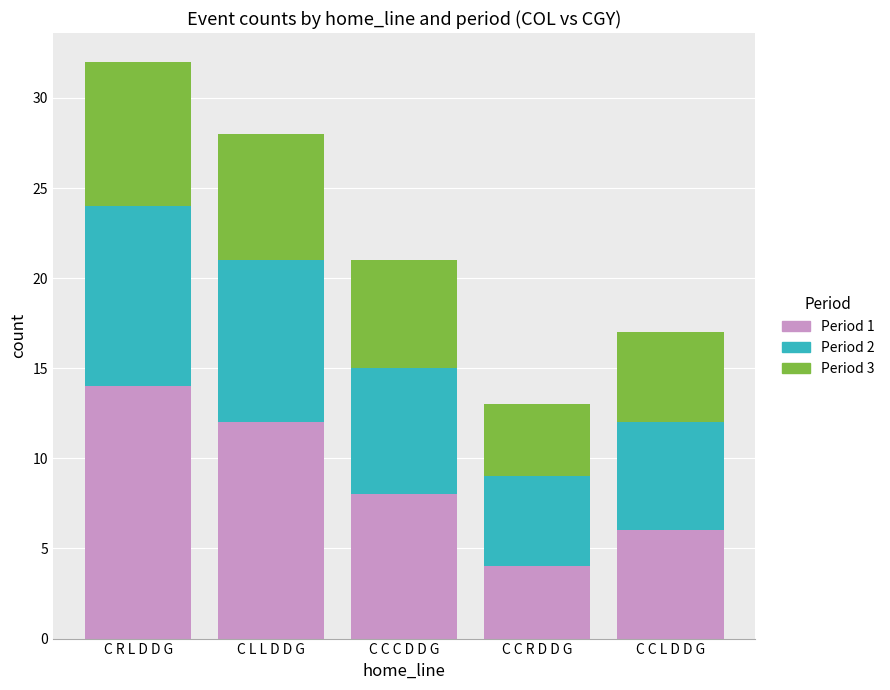

What are all the series names shown in the legend?

Period 1, Period 2, Period 3